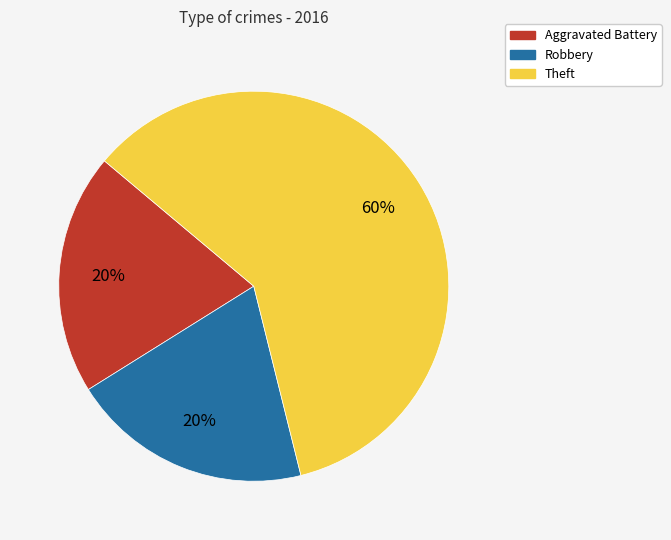

What percentage is the Robbery slice, to the nearest percent?

20%